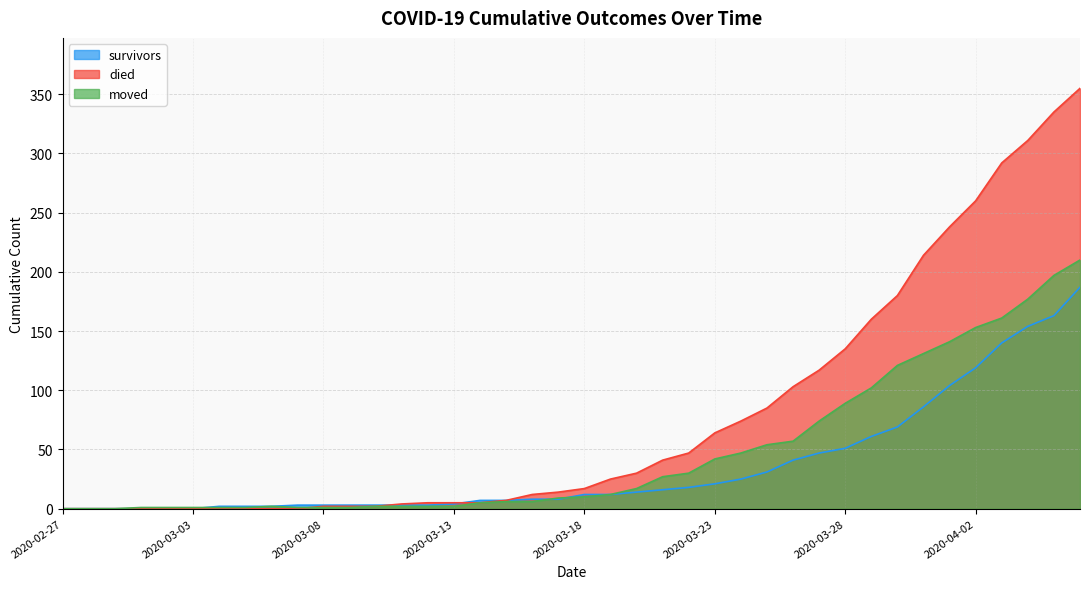

Is it true that survivors equals 25 at 2020-03-24?

True